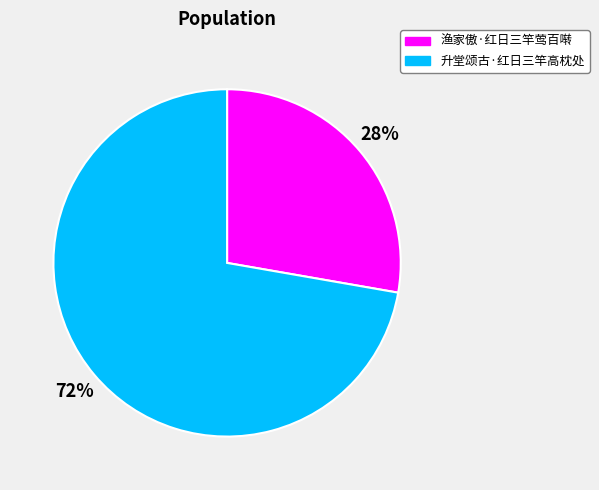

Which has a higher value, 升堂颂古·红日三竿高枕处 or 渔家傲·红日三竿莺百啭?

升堂颂古·红日三竿高枕处